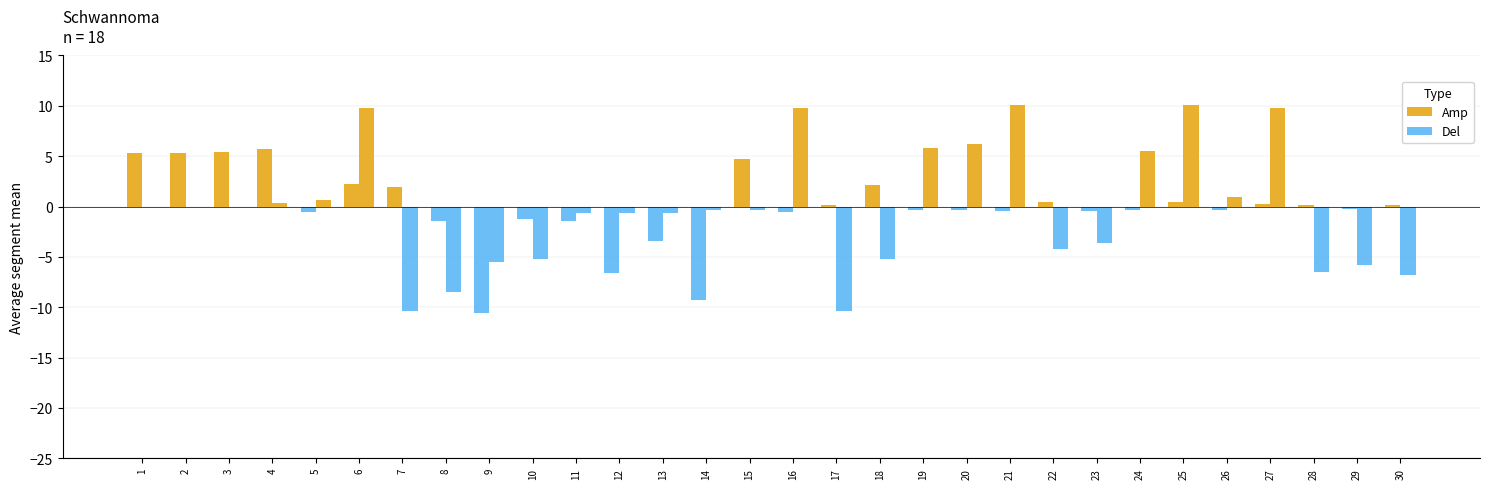

What value does the Amp series have at 17?

0.2